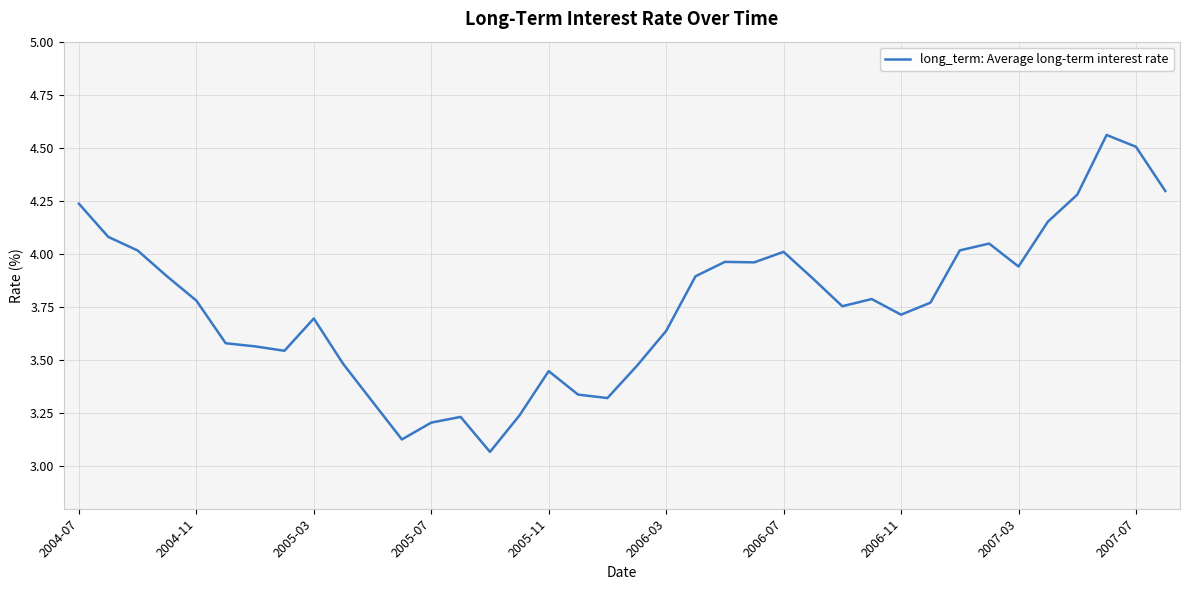

What is the difference between the maximum and minimum values?

1.5